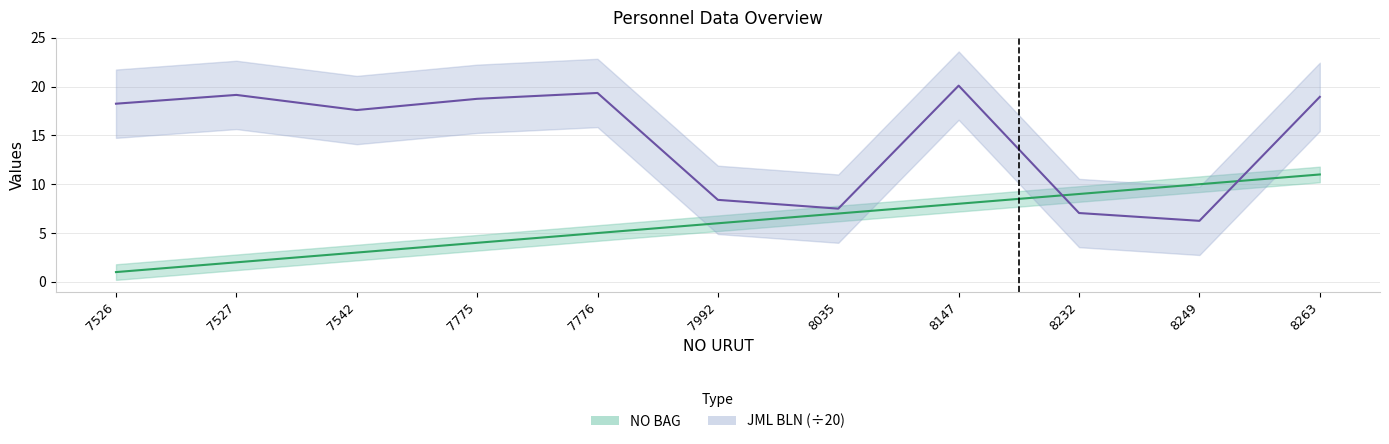

Which series changed the most between 7526 and 8249?

JML BLN